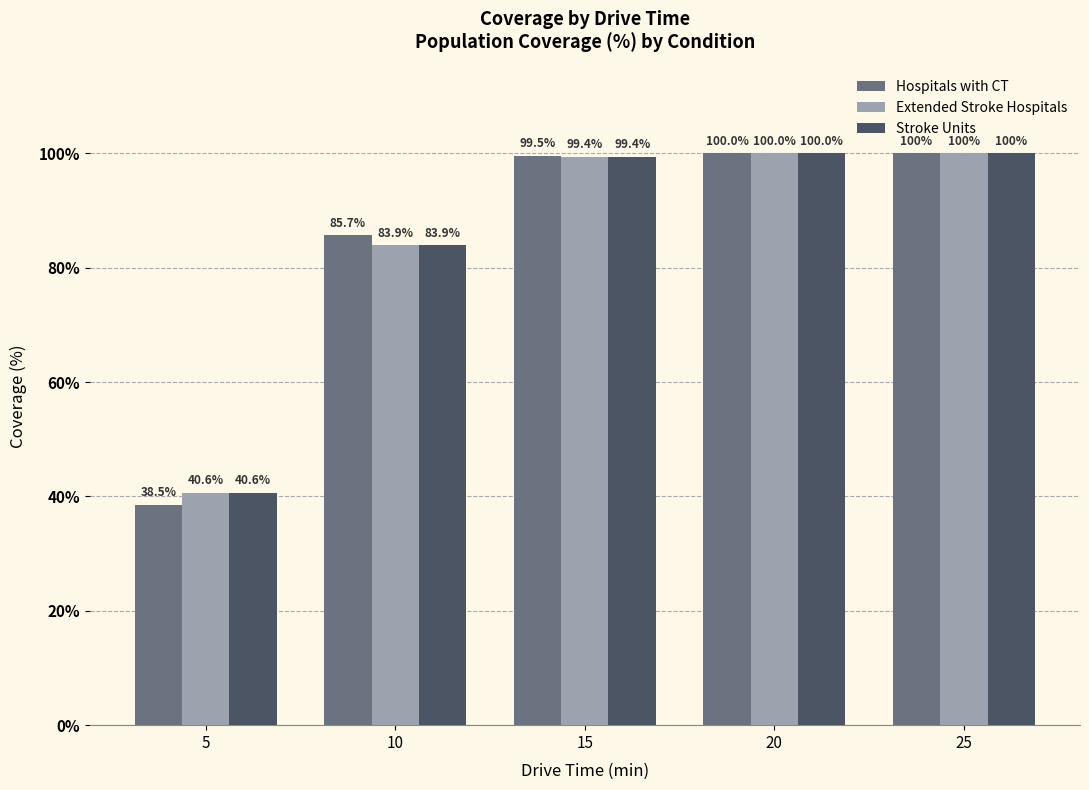

How many data points in Stroke Units are less than 99?

2